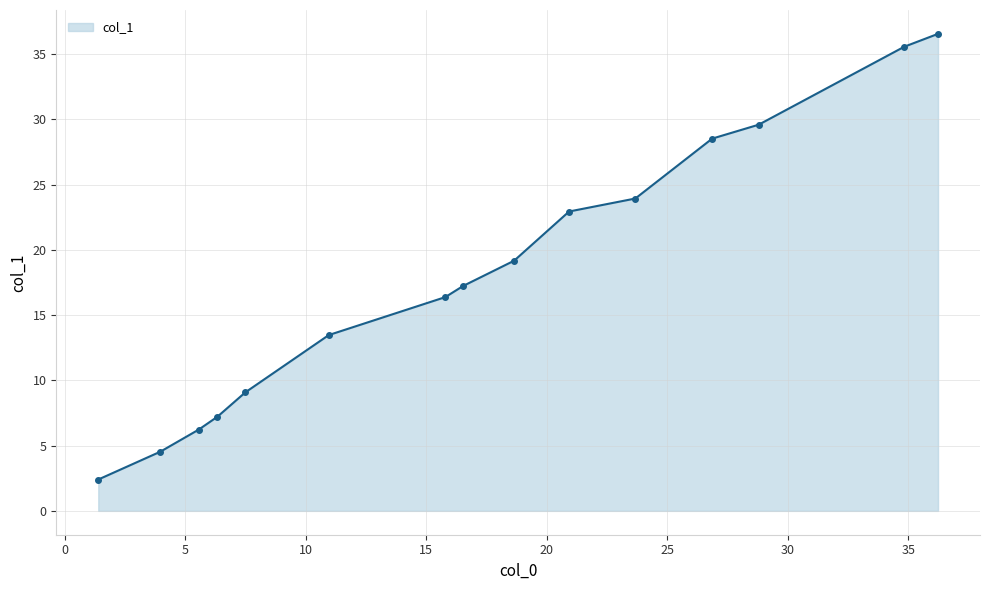

What is the value of the 11th point from the left?

23.9